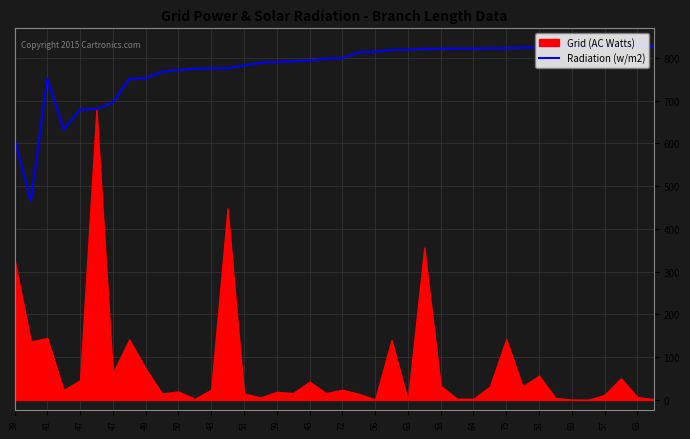

How many lines are shown in the chart?

1